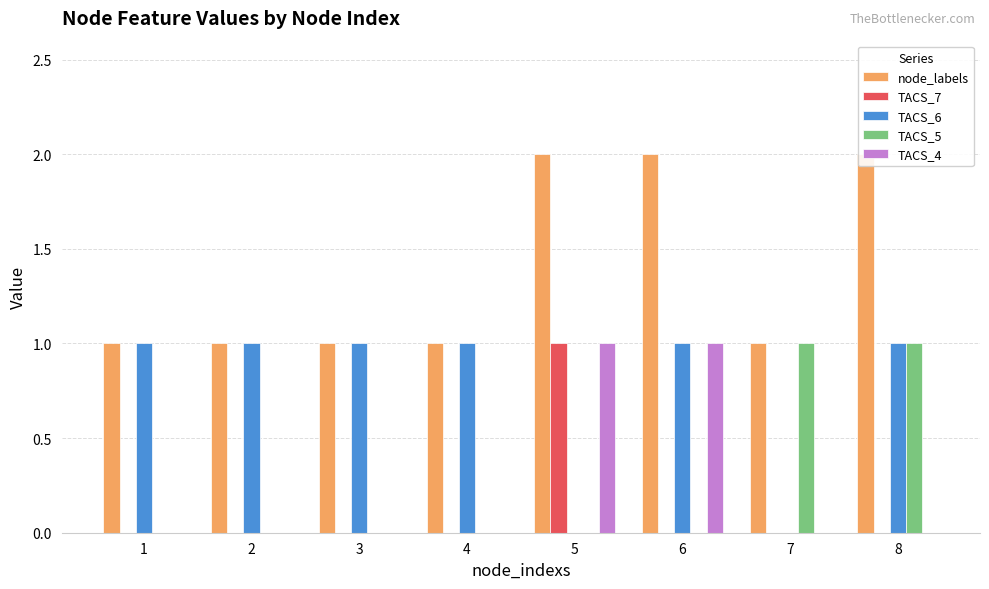

What is the difference between the highest and lowest values at 7?

1